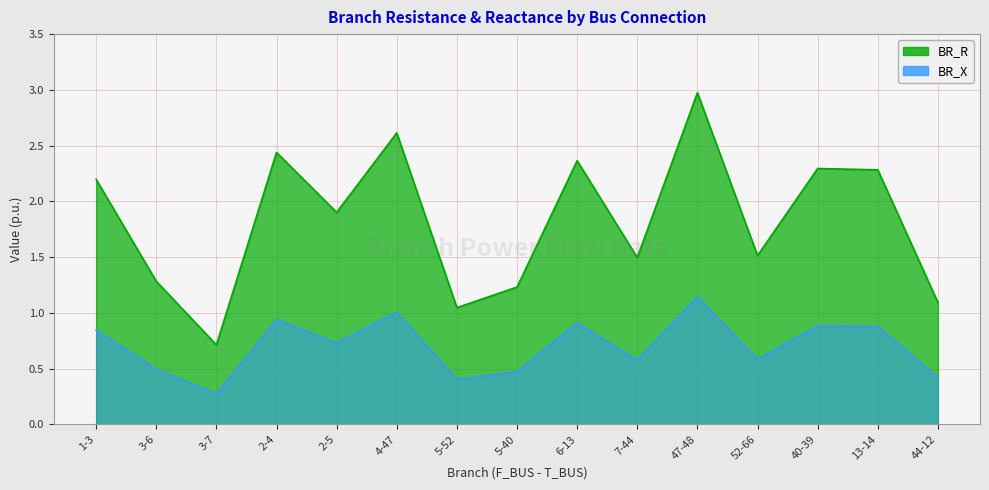

What is the difference between the maximum and minimum values in the BR_X series?

0.9